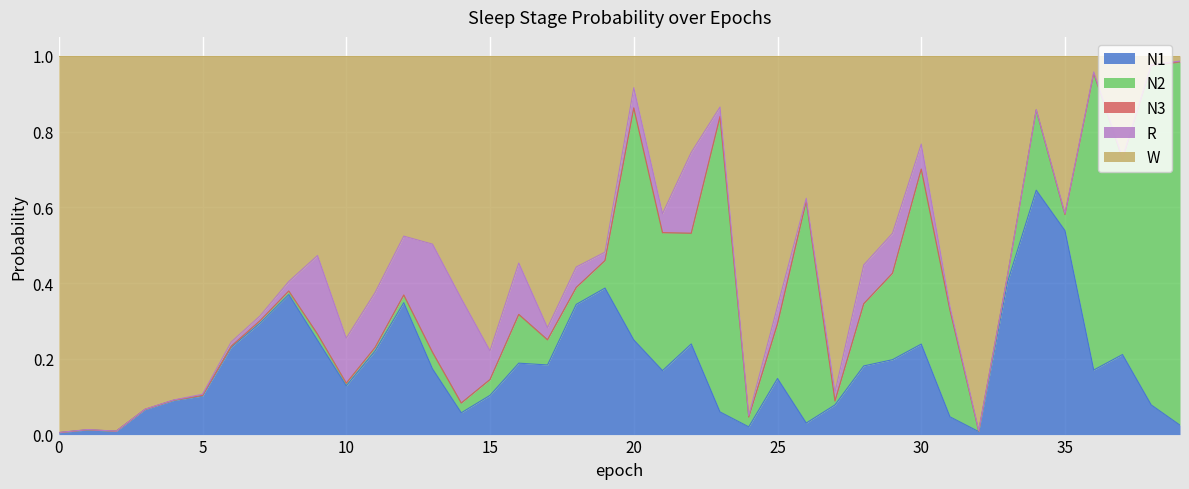

Reading right to left, transcribe all the data shown in this chart.

N1: 0.0	0.1	0.2	0.2	0.5	0.6	0.4	0.0	0.0	0.2	0.2	0.2	0.1	0.0	0.1	0.0	0.1	0.2	0.2	0.3	0.4	0.3	0.2	0.2	0.1	0.1	0.2	0.3	0.2	0.1	0.2	0.4	0.3	0.2	0.1	0.1	0.1	0.0	0.0	0.0
N2: 1.0	0.9	0.5	0.8	0.0	0.2	0.0	0.0	0.3	0.5	0.2	0.2	0.0	0.6	0.1	0.0	0.8	0.3	0.4	0.6	0.1	0.0	0.1	0.1	0.0	0.0	0.0	0.0	0.0	0.0	0.0	0.0	0.0	0.0	0.0	0.0	0.0	0.0	0.0	0.0
N3: 0.0	0.0	0.0	0.0	0.0	0.0	0.0	0.0	0.0	0.0	0.0	0.0	0.0	0.0	0.0	0.0	0.0	0.0	0.0	0.0	0.0	0.0	0.0	0.0	0.0	0.0	0.0	0.0	0.0	0.0	0.0	0.0	0.0	0.0	0.0	0.0	0.0	0.0	0.0	0.0
R: 0.0	0.0	0.0	0.0	0.0	0.0	0.0	0.0	0.0	0.1	0.1	0.1	0.0	0.0	0.0	0.0	0.0	0.2	0.1	0.1	0.0	0.1	0.0	0.1	0.1	0.3	0.3	0.2	0.1	0.1	0.2	0.0	0.0	0.0	0.0	0.0	0.0	0.0	0.0	0.0
W: 0.0	0.0	0.3	0.0	0.4	0.1	0.6	1.0	0.7	0.2	0.5	0.6	0.9	0.4	0.7	0.9	0.1	0.3	0.4	0.1	0.5	0.6	0.7	0.5	0.8	0.6	0.5	0.5	0.6	0.7	0.5	0.6	0.7	0.8	0.9	0.9	0.9	1.0	1.0	1.0